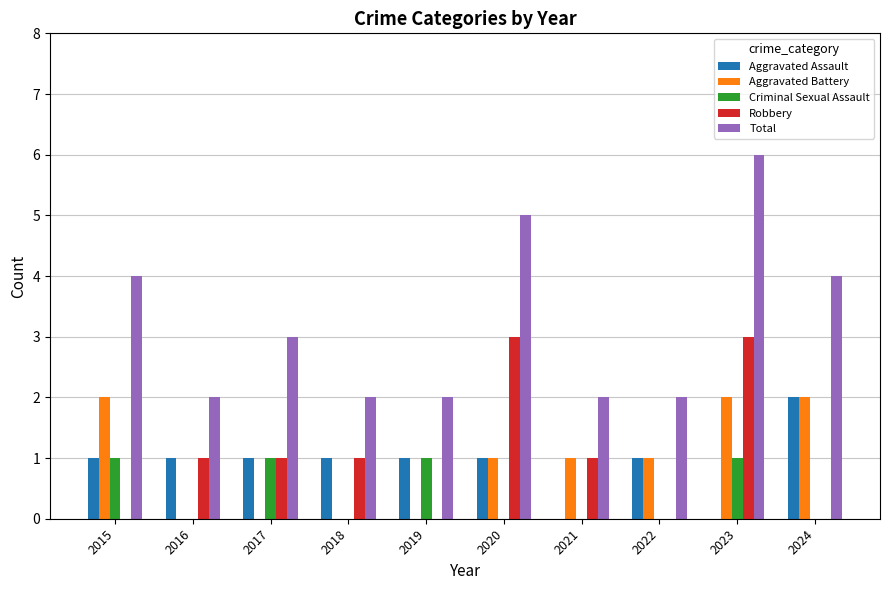

What is the total value across all series at 2024?

8